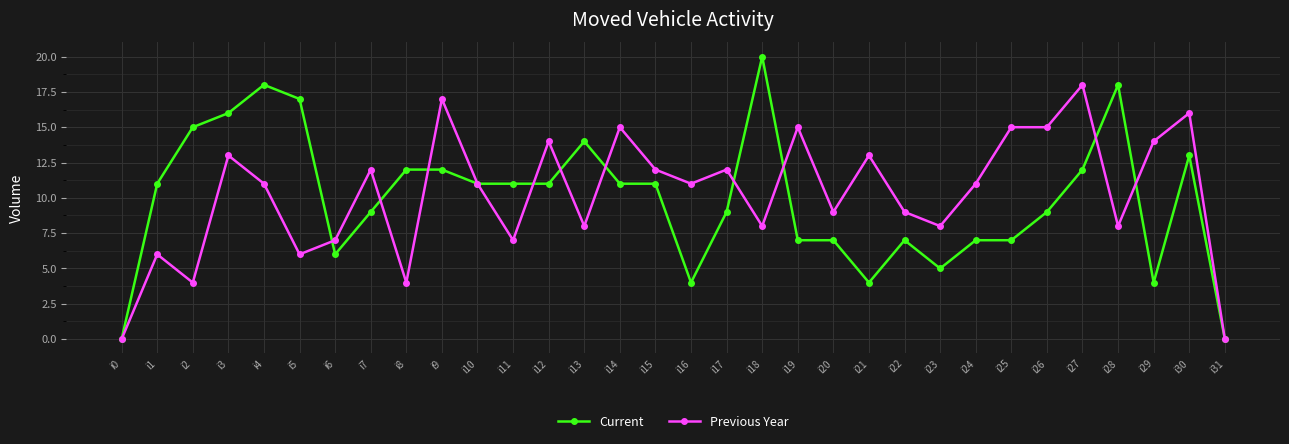

Rank the series by their average value, from highest to lowest.

Previous Year, Current